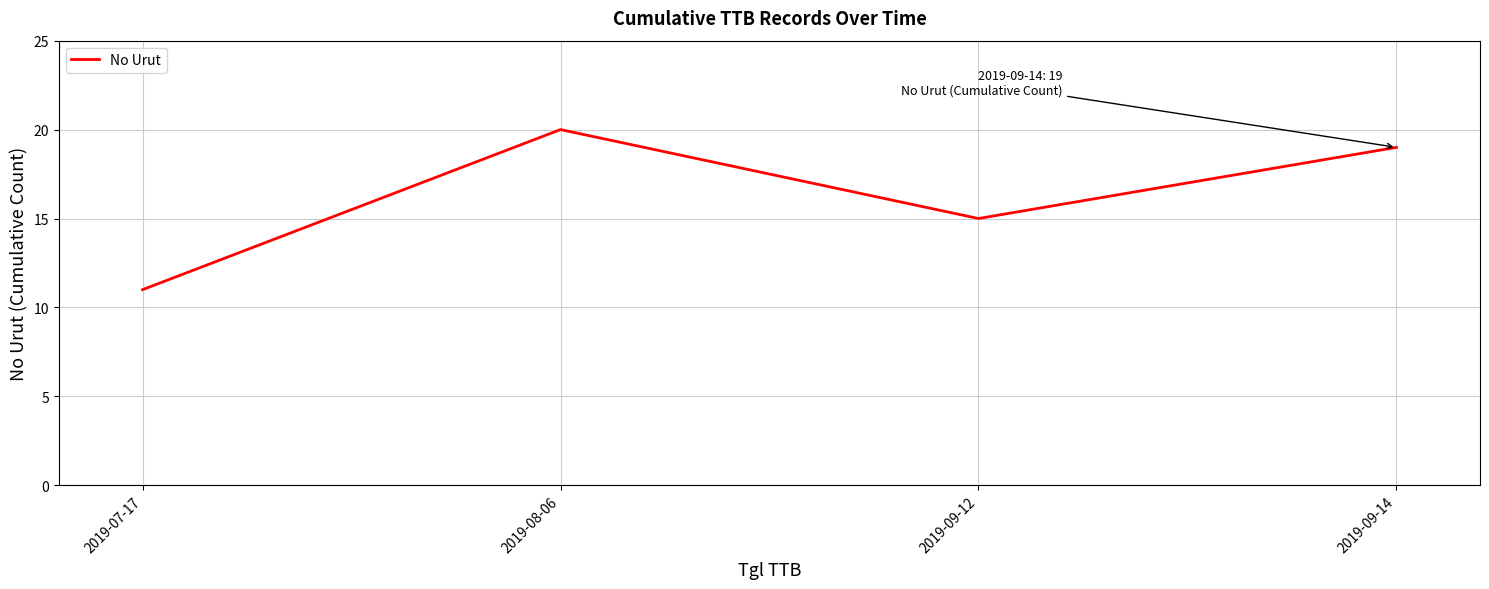

Read the value at 2019-09-14.

19